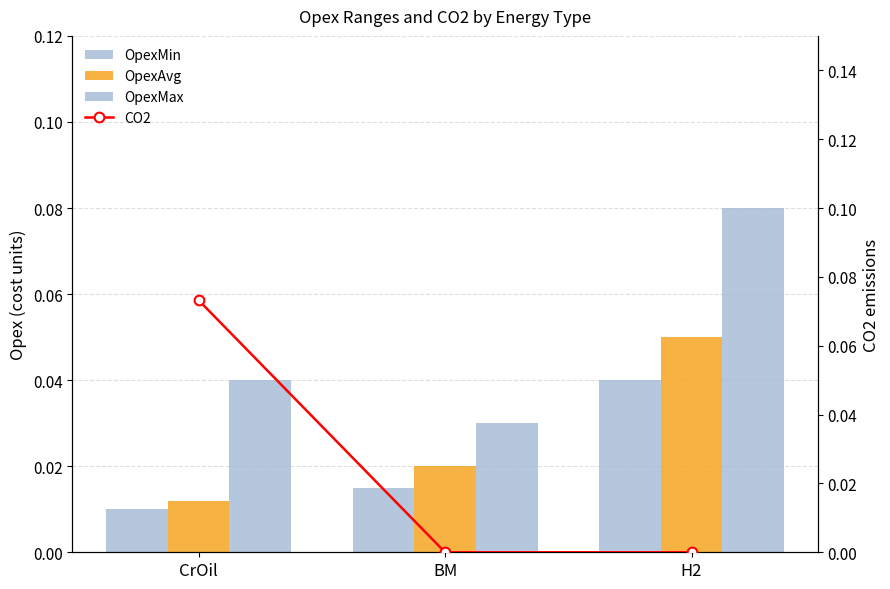

The OpexMax series shows 0.1 at H2. True or false?

True